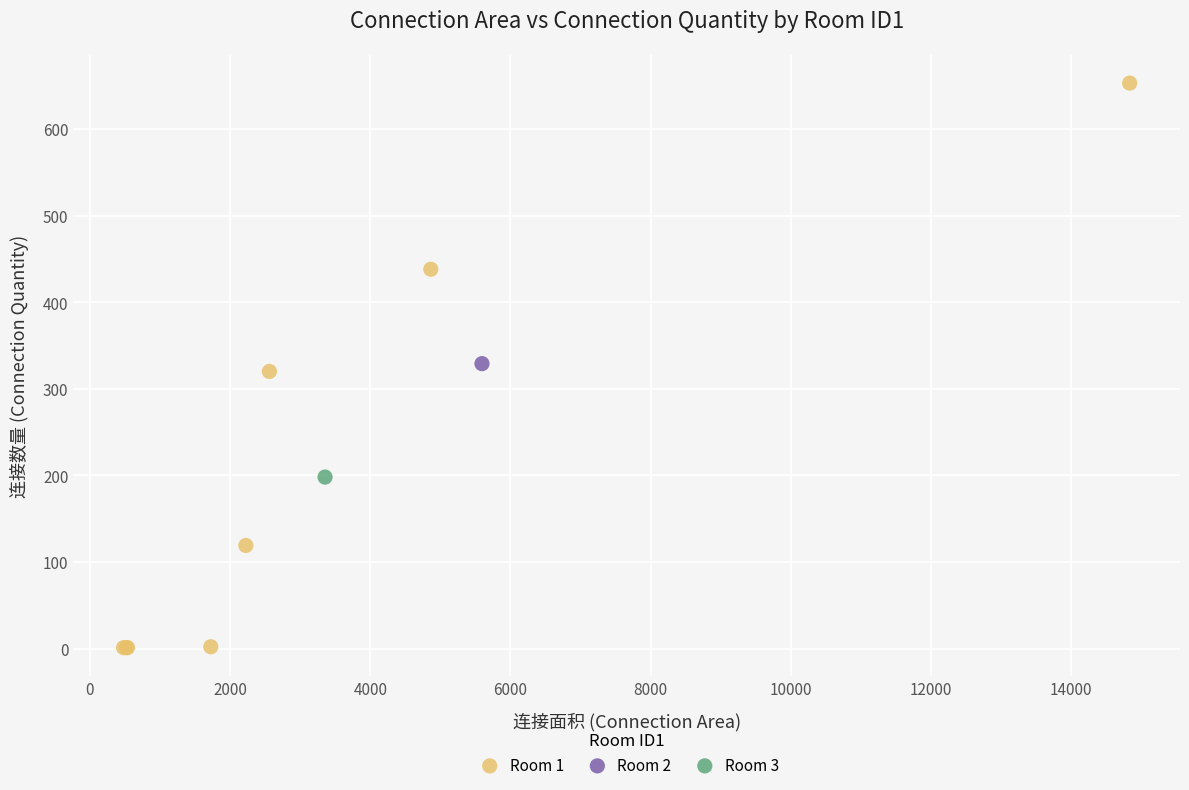

What are all the series names shown in the legend?

Room 1, Room 2, Room 3